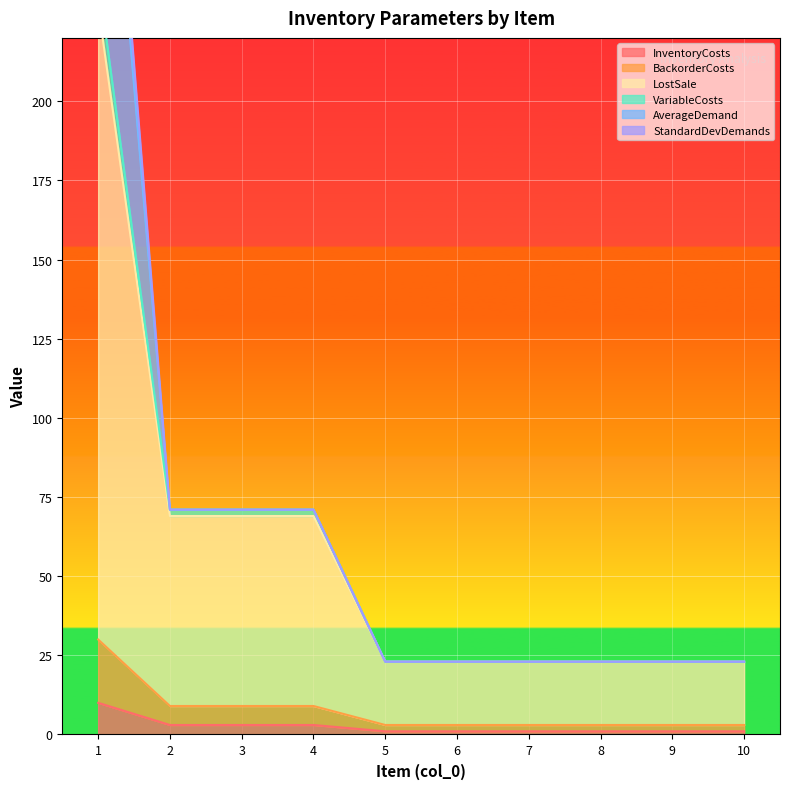

What is the difference between the highest and lowest values at 3?

68